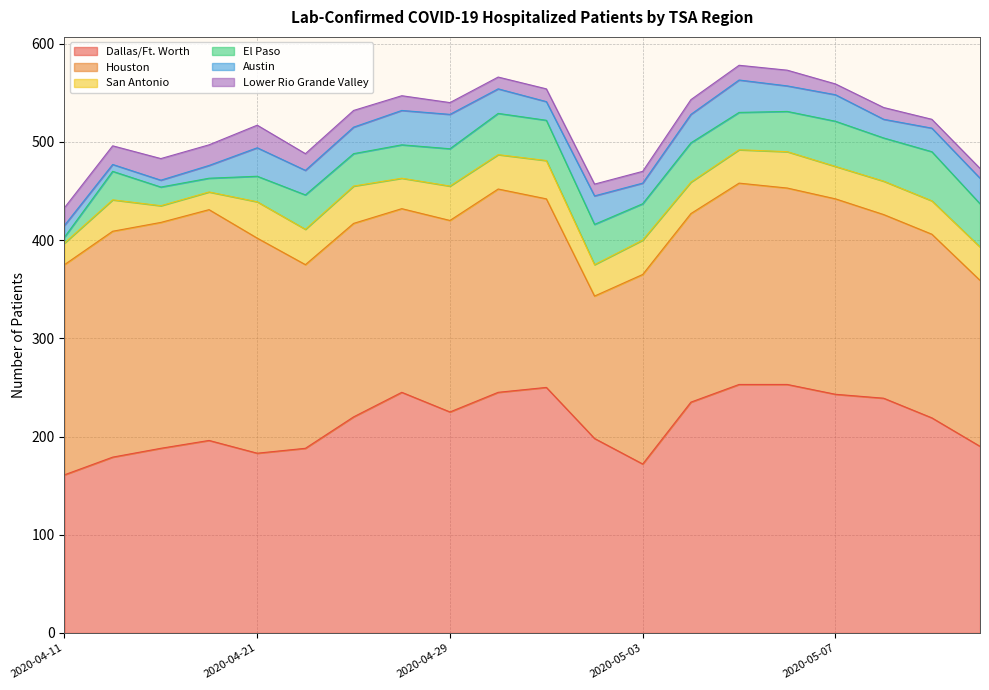

Read the Dallas/Ft. Worth value at 2020-04-28.

245